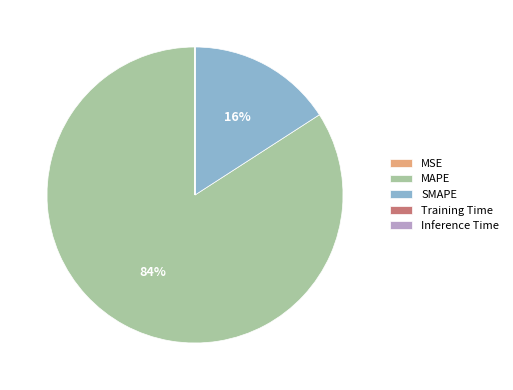

What is the largest slice in the pie chart?

MAPE